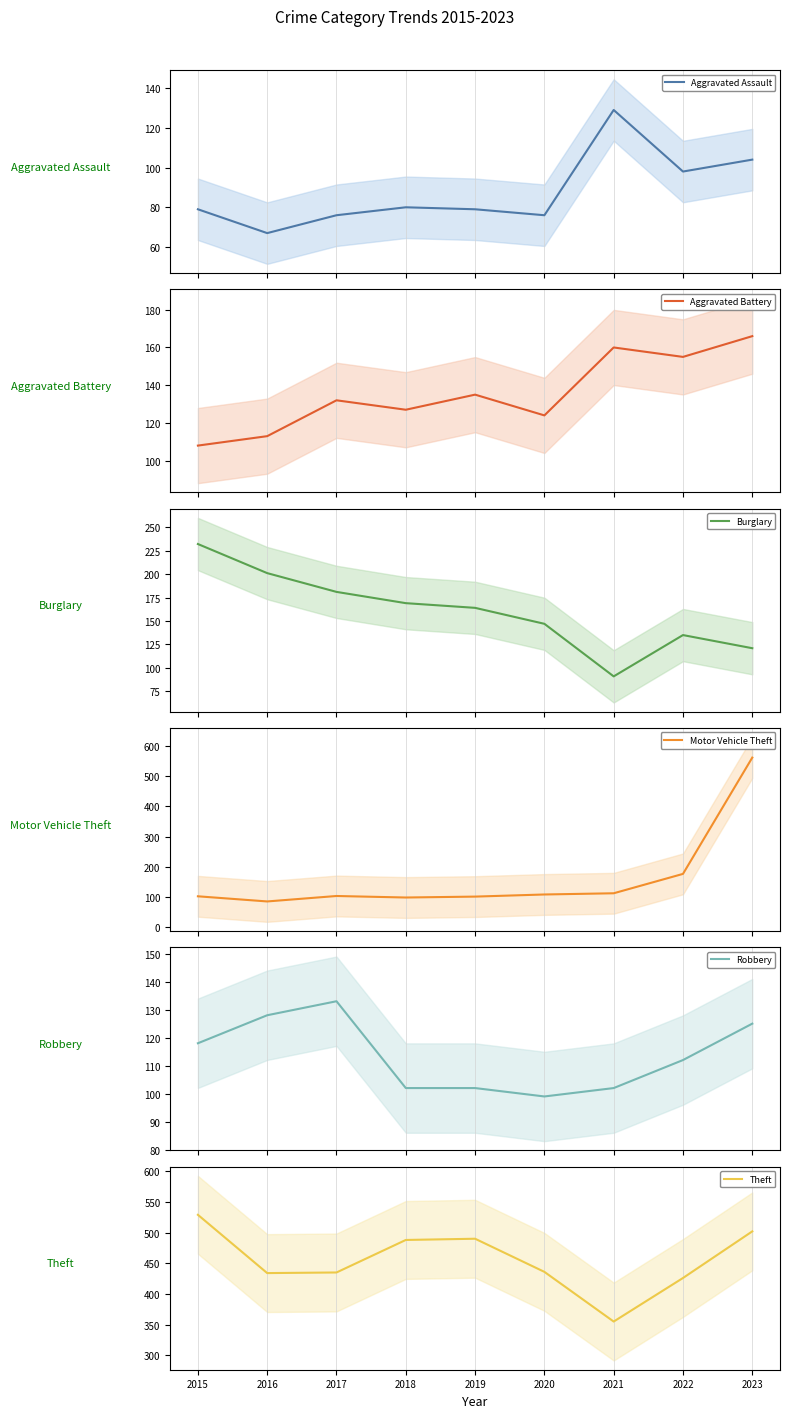

Which category has the lowest value in the Aggravated Battery series?

2015